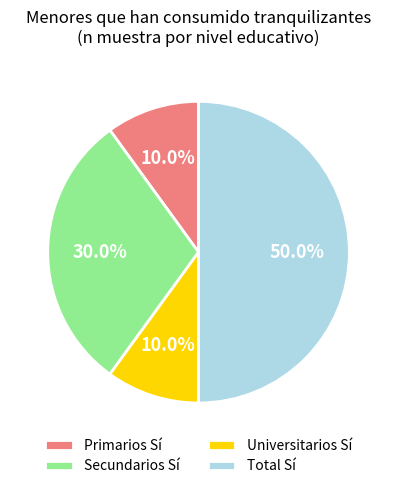

Which category has the biggest portion of the pie?

Total Sí